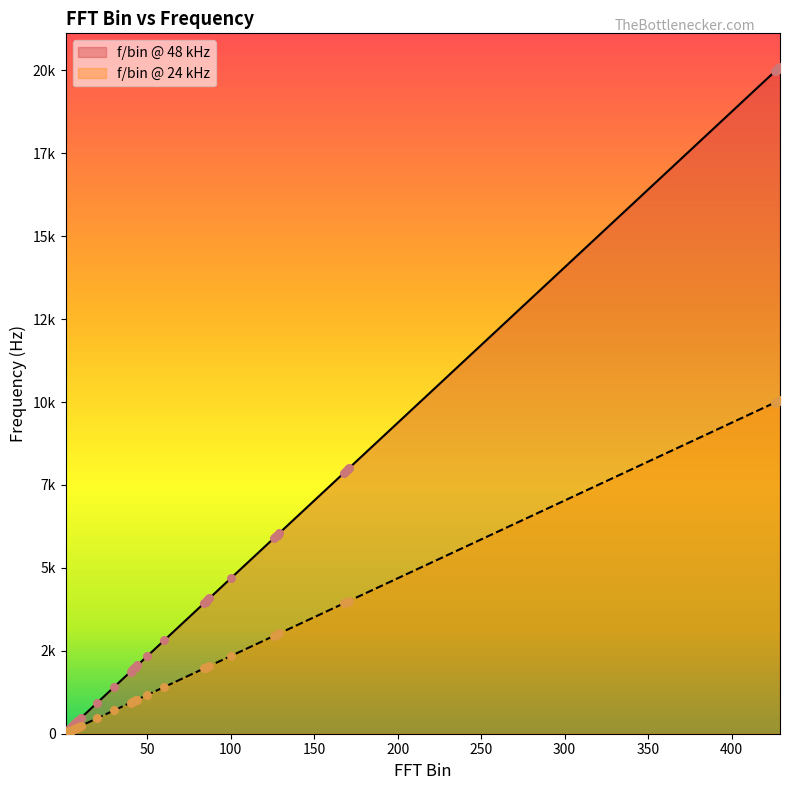

Which series has the largest Y range (max minus min)?

f/bin @ 48 kHz